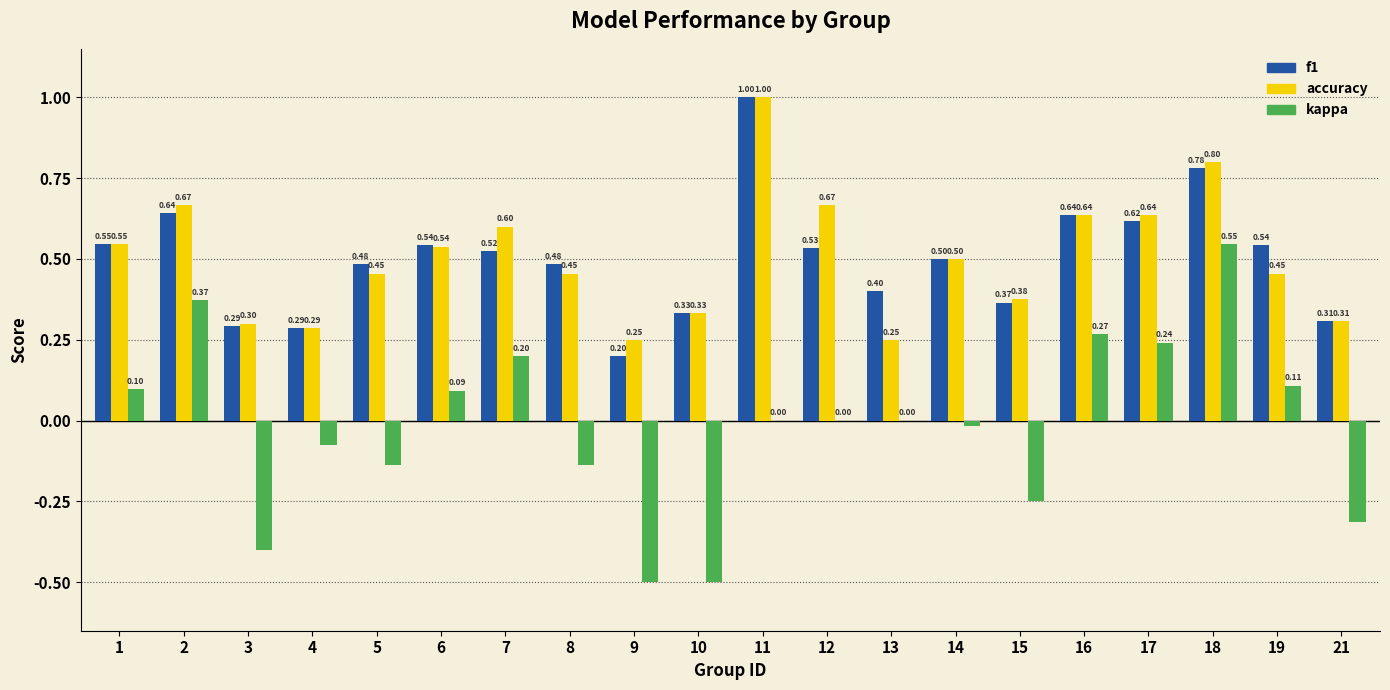

The value of f1 at 16 is 0.9. True or false?

False